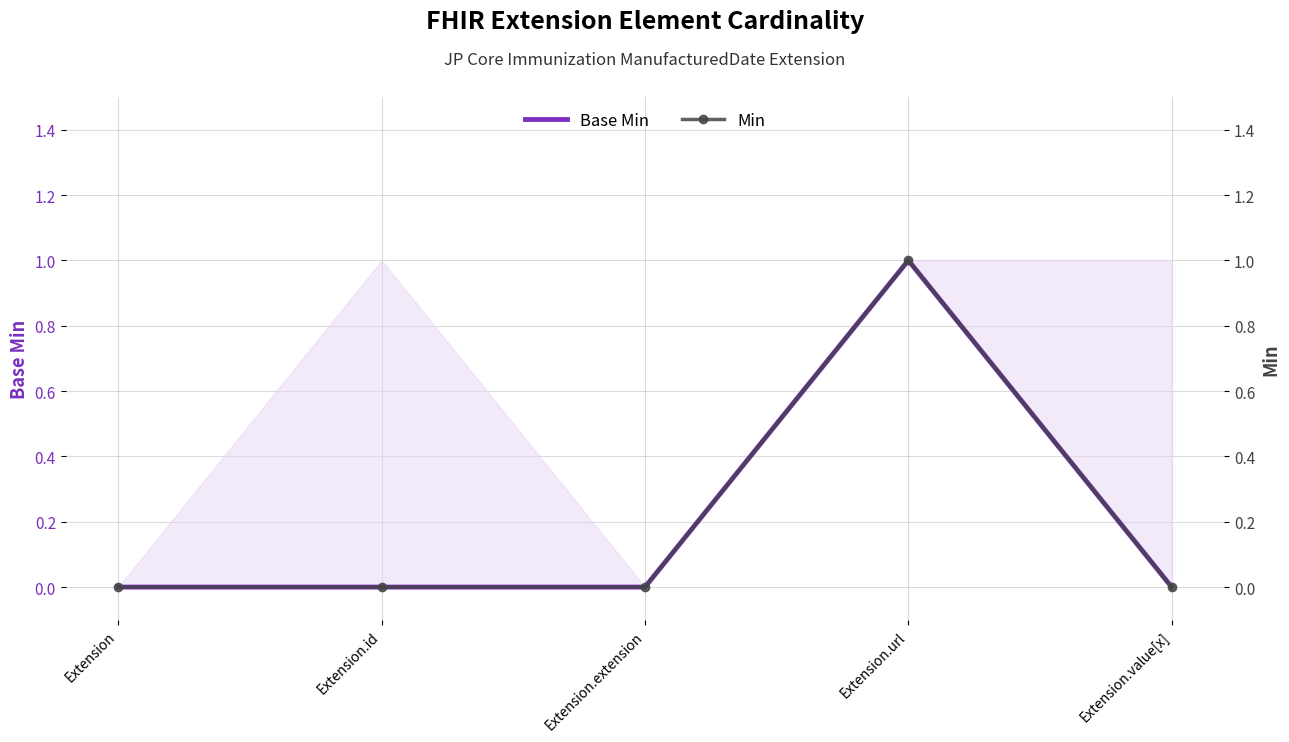

How many lines are shown in the chart?

2